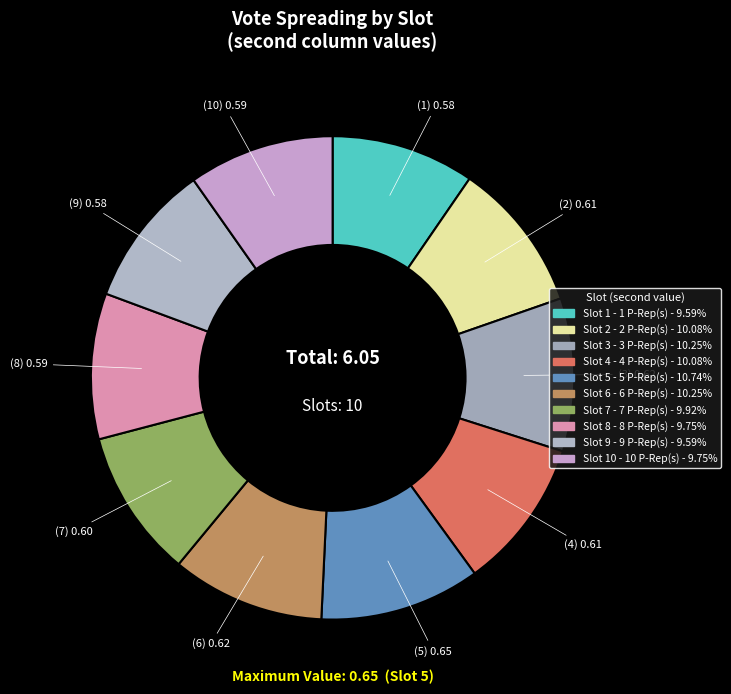

Which slice is the smallest?

1